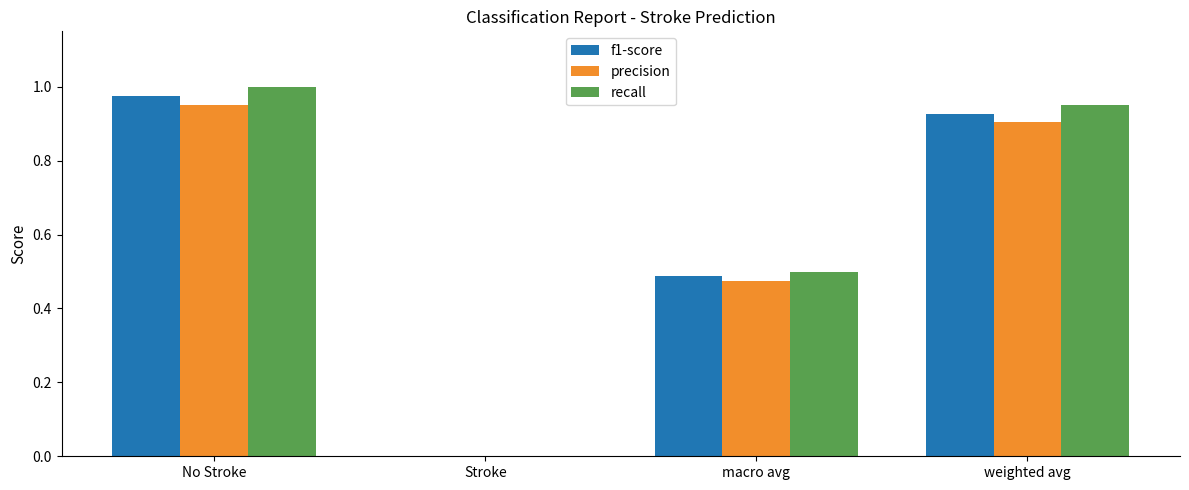

What is the total value across all series at weighted avg?

2.8